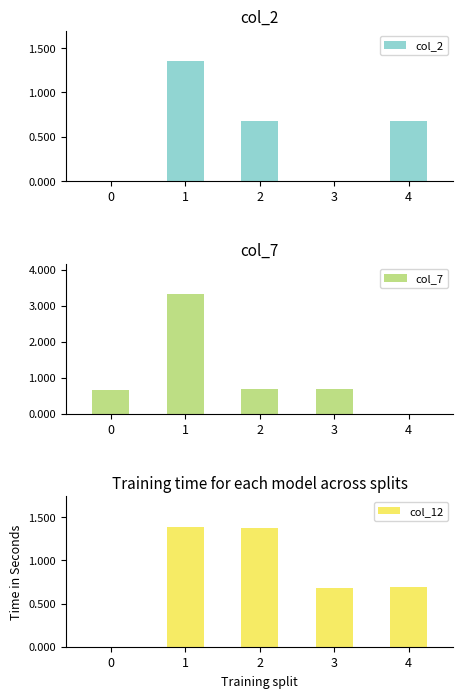

Which series has the largest total across all categories?

col_7